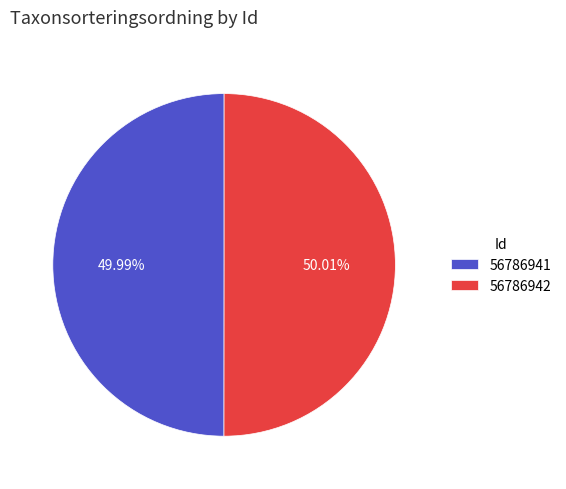

What is the ratio of the value at 56786941 to the value at 56786942?

1.0